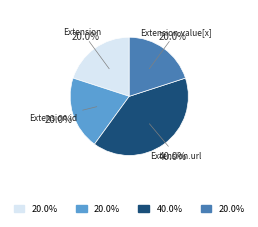

Count the number of slices in the pie.

4